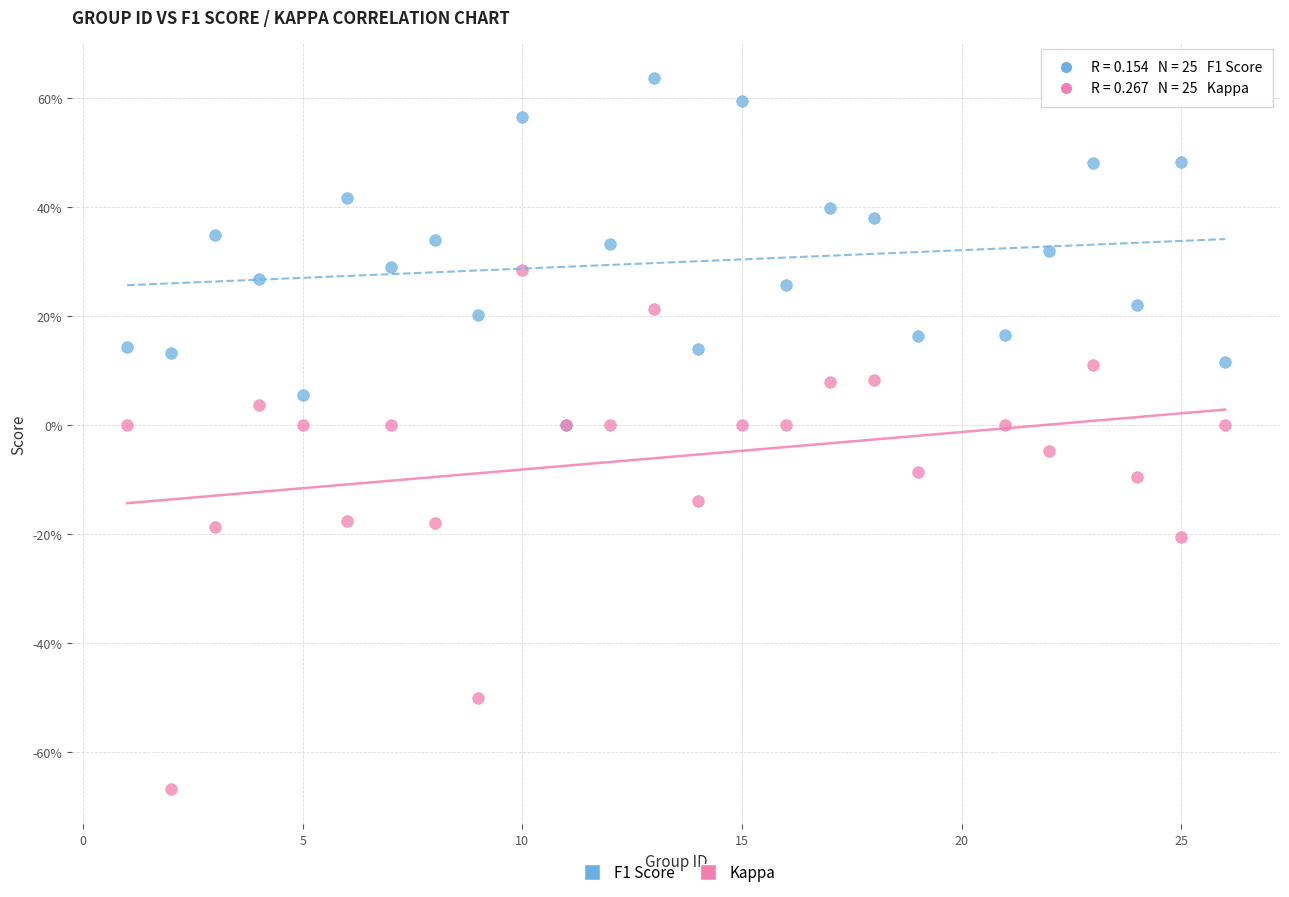

What are all the series names shown in the legend?

F1 Score, Kappa